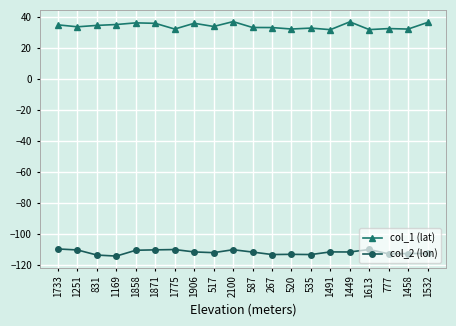

True or false: col_1 (lat) has more than 1 points higher than both neighbors.

True